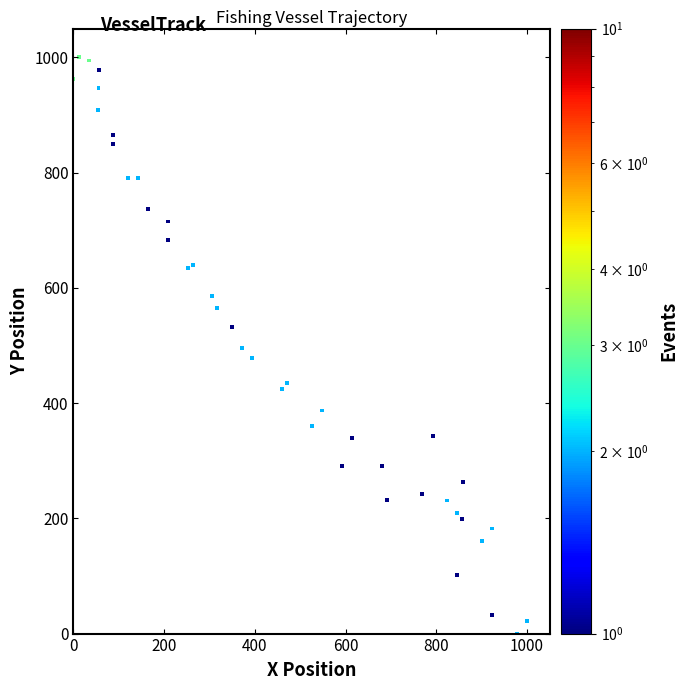

What is the range of X values (max minus min)?

1000.0